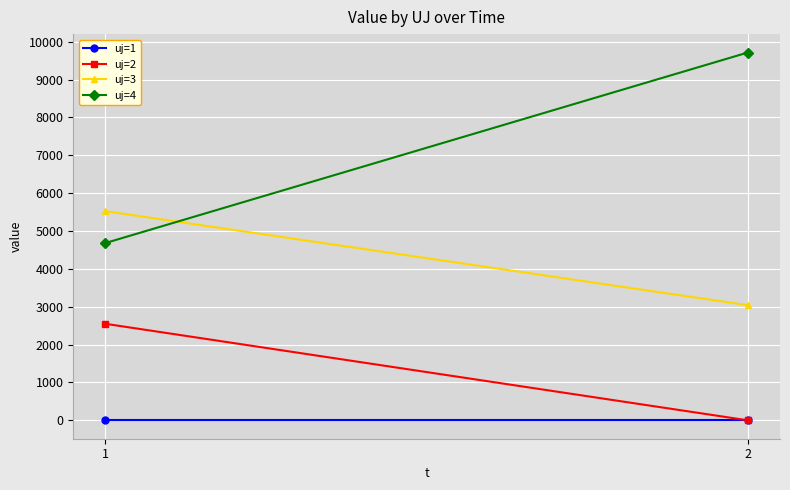

Rank the series at 2 from highest to lowest value.

uj=4, uj=3, uj=1, uj=2